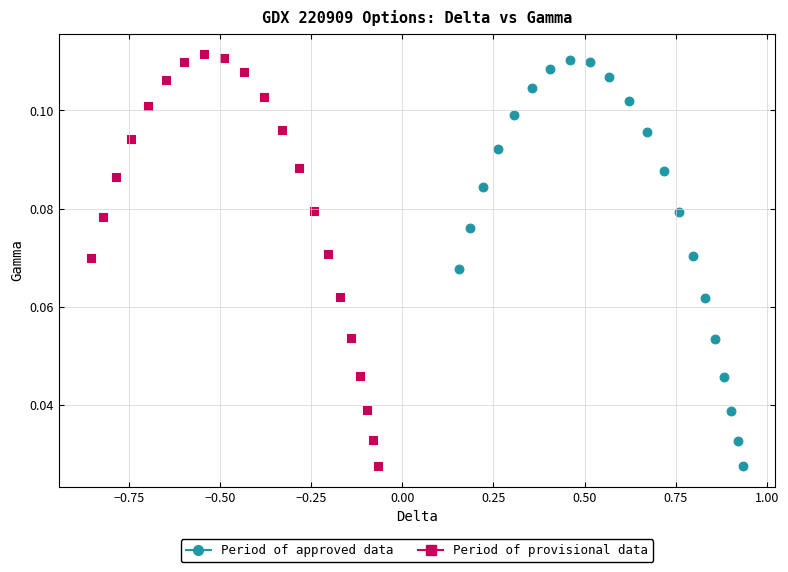

Which series has the widest spread of Y values?

Period of provisional data